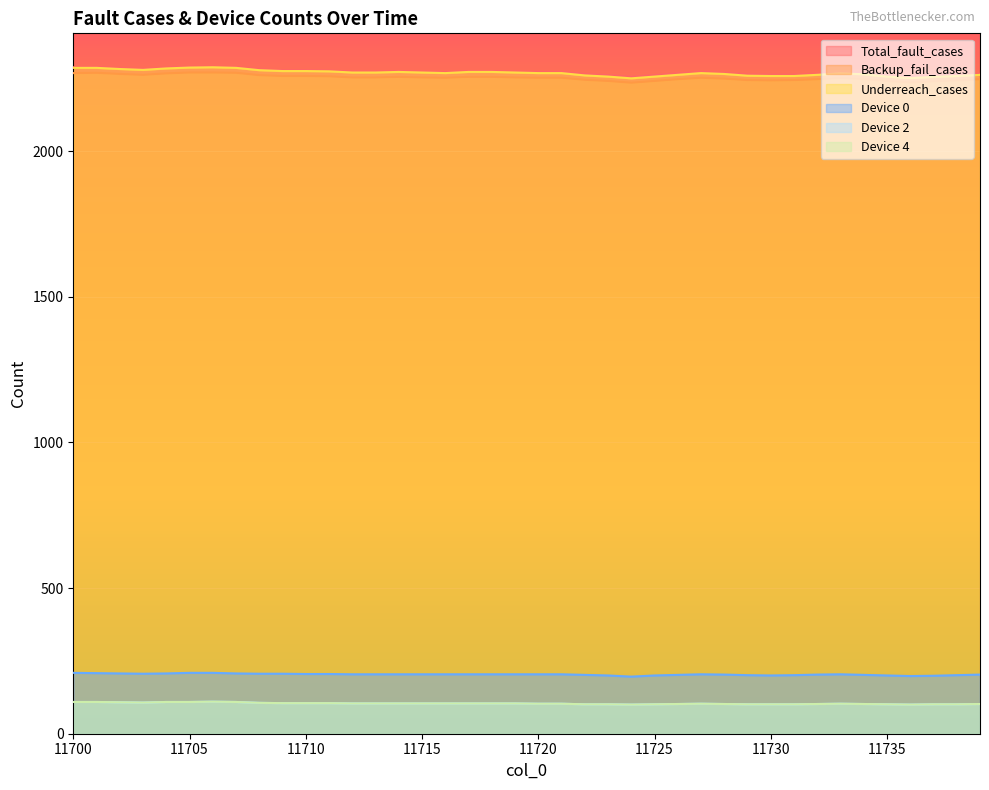

Which label corresponds to the smallest value in the chart?

11724